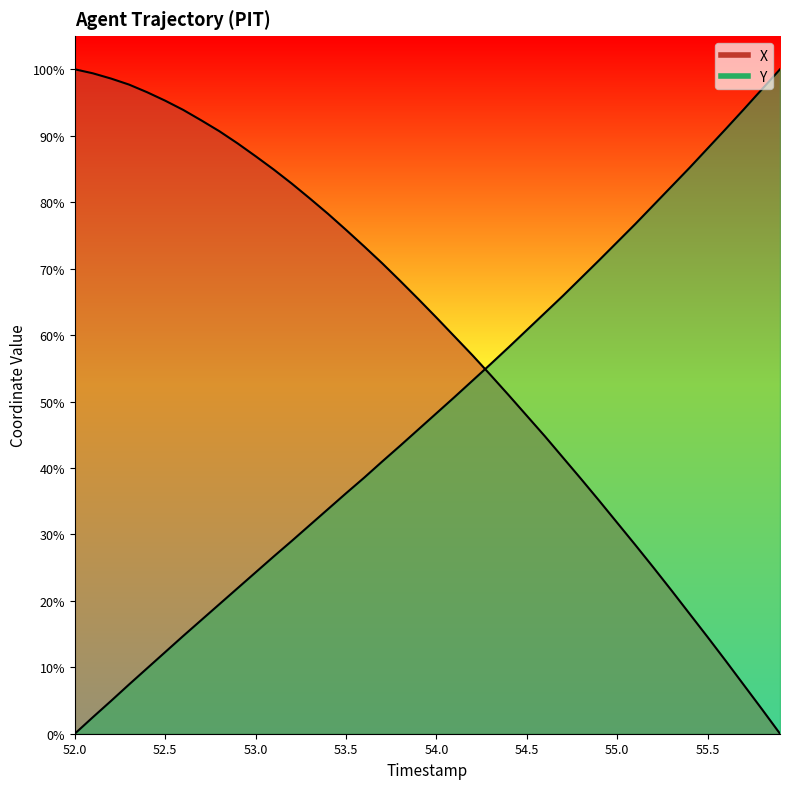

What is the value of the X point at the 32nd from the left?

28.4